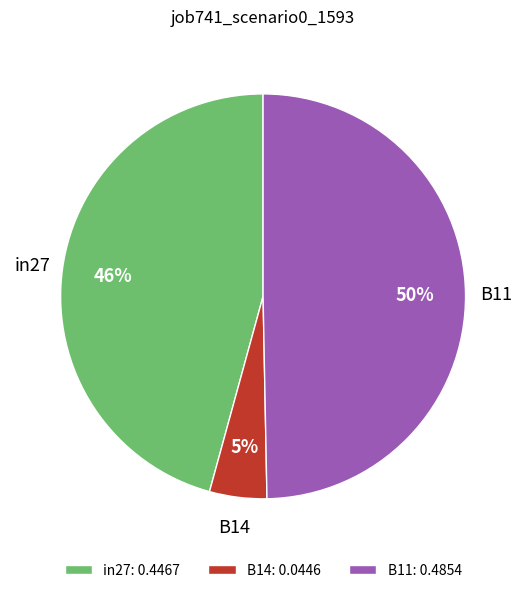

To the nearest percent, what is the difference between the largest and smallest slice percentages?

45%